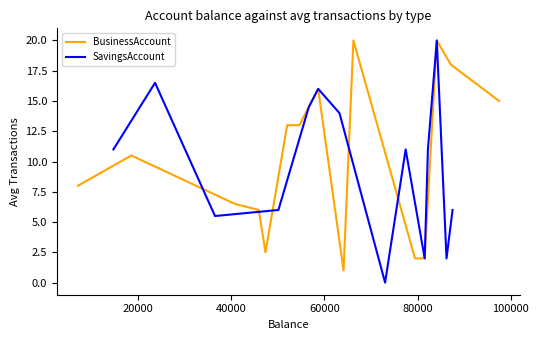

Where does the BusinessAccount series first go above 10?

20000